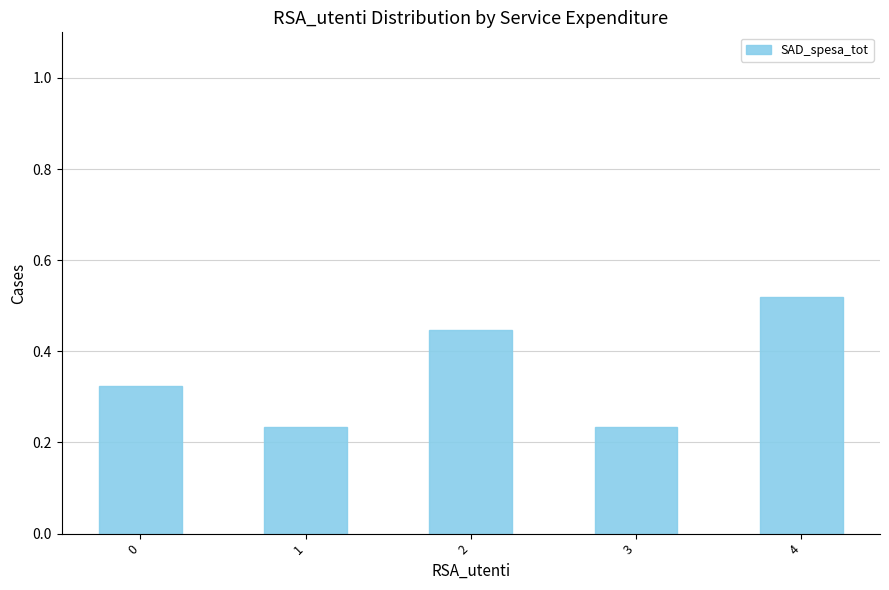

What is the change in value from 0 to 4?

+0.2